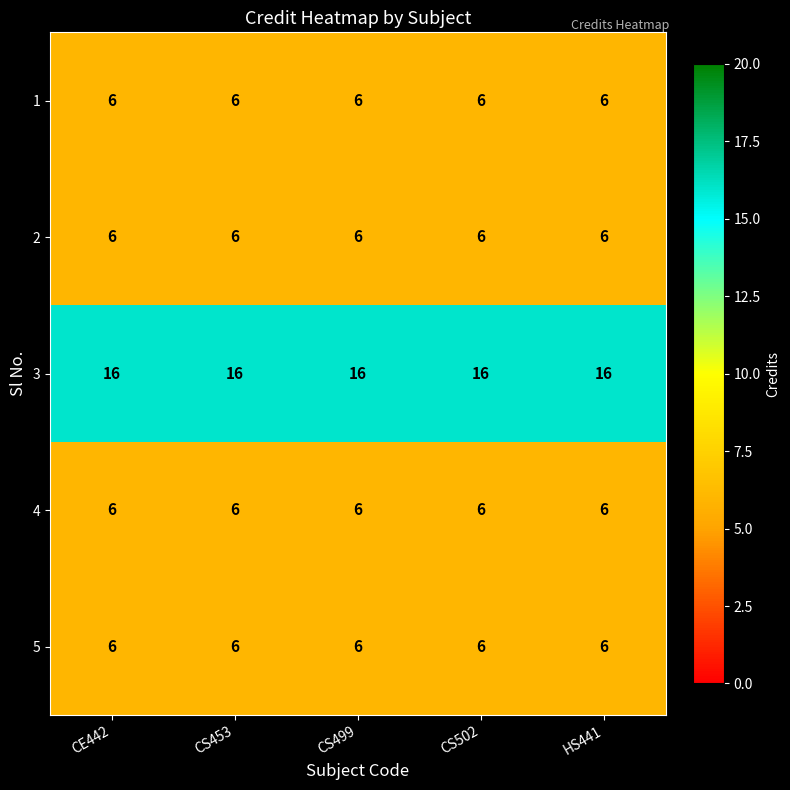

What is the spread (max minus min) of values at CS502?

10